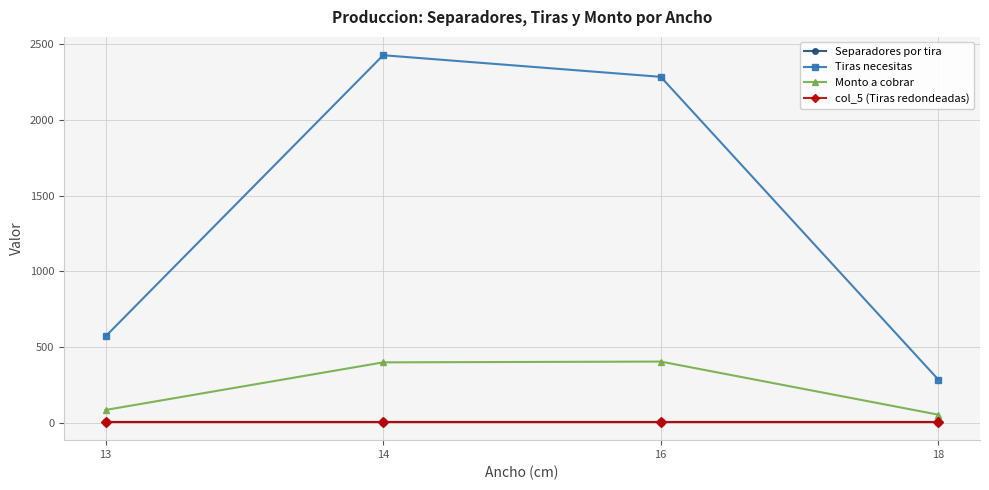

Which series has the widest spread of values?

Tiras necesitas